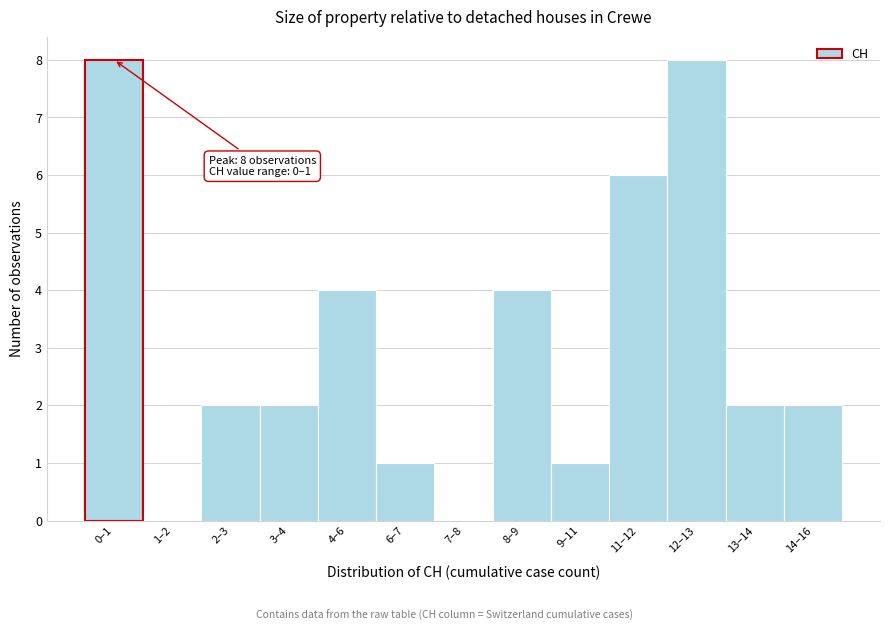

Reading left to right, extract all data points from this chart.

0–1=8	1–2=0	2–3=2	3–4=2	4–6=4	6–7=1	7–8=0	8–9=4	9–11=1	11–12=6	12–13=8	13–14=2	14–16=2